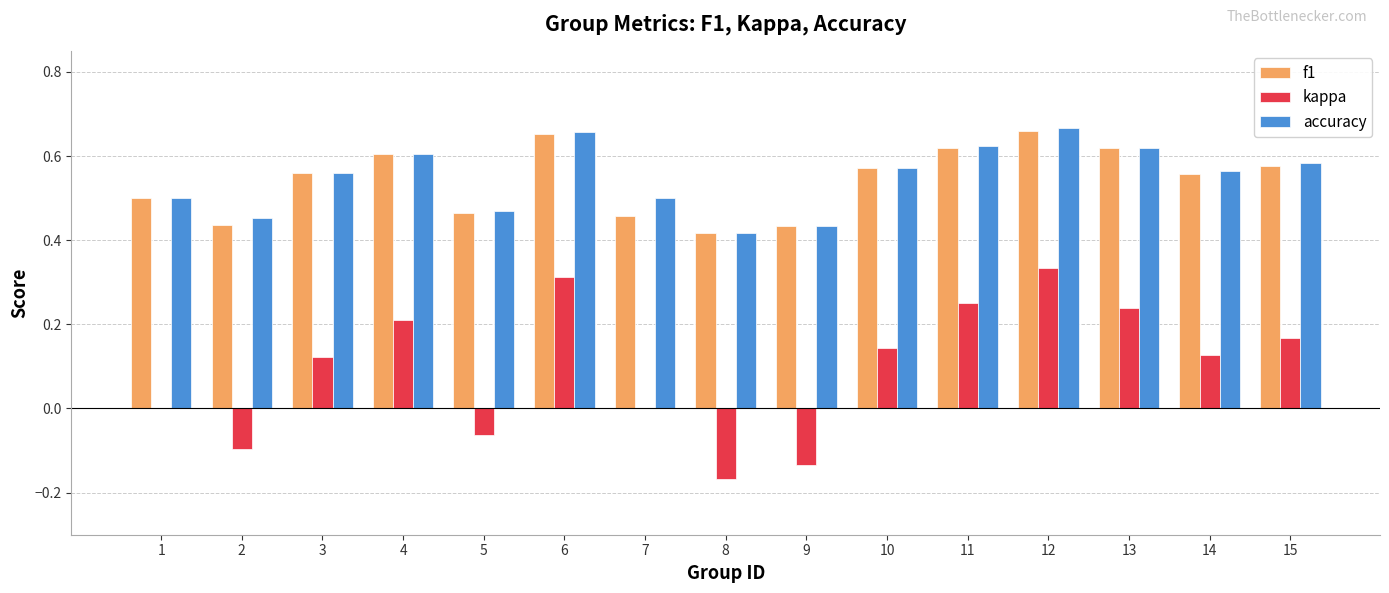

Is the value of f1 at 12 greater than the value of kappa at 12?

Yes